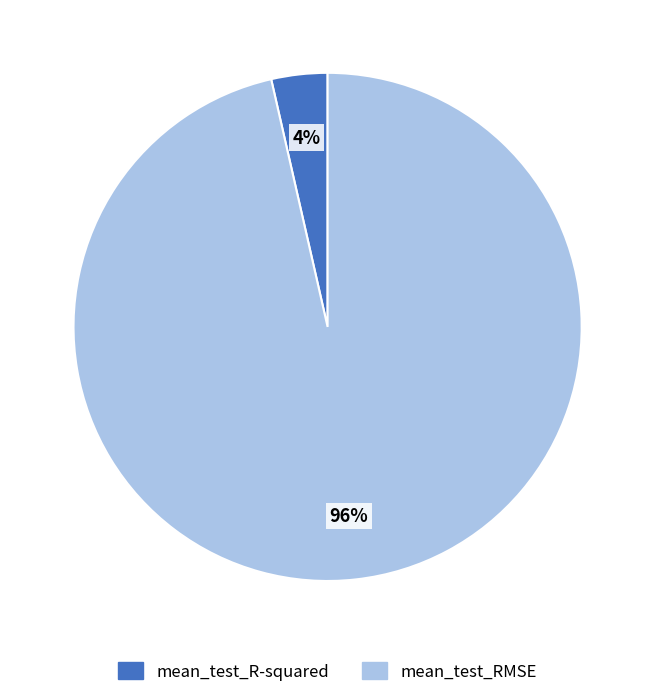

To the nearest percent, what is the combined percentage of mean_test_R-squared and mean_test_RMSE?

100%